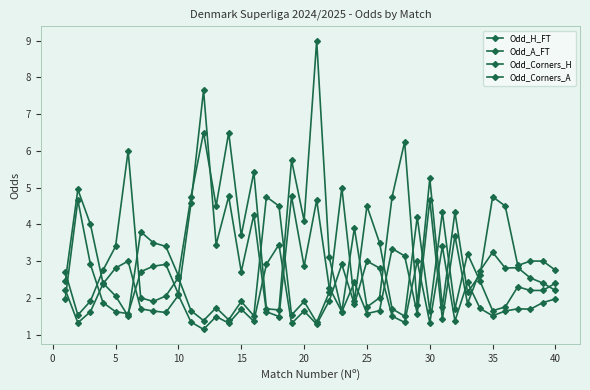

Does the chart have visible grid lines?

No